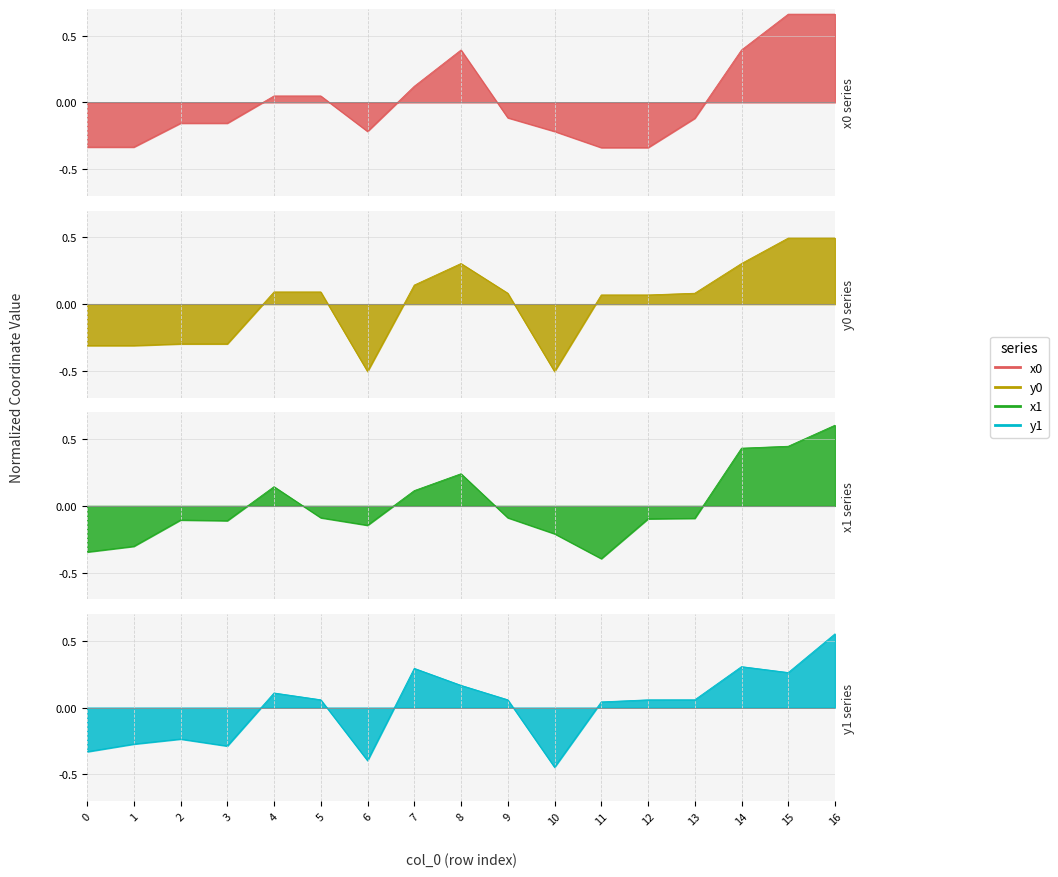

The x0 series shows 0.4 at 8. True or false?

True